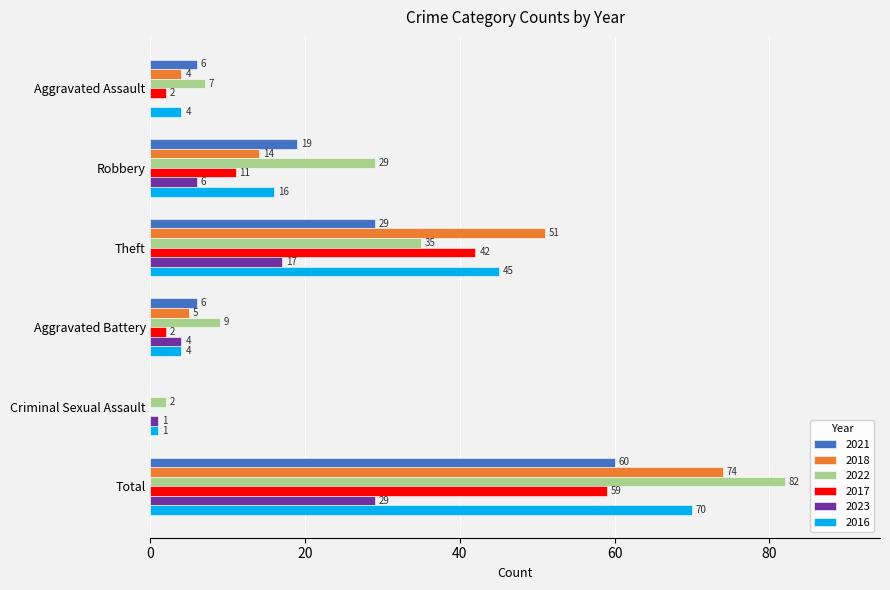

What is the sum of the 2021 values at Total and Criminal Sexual Assault?

60